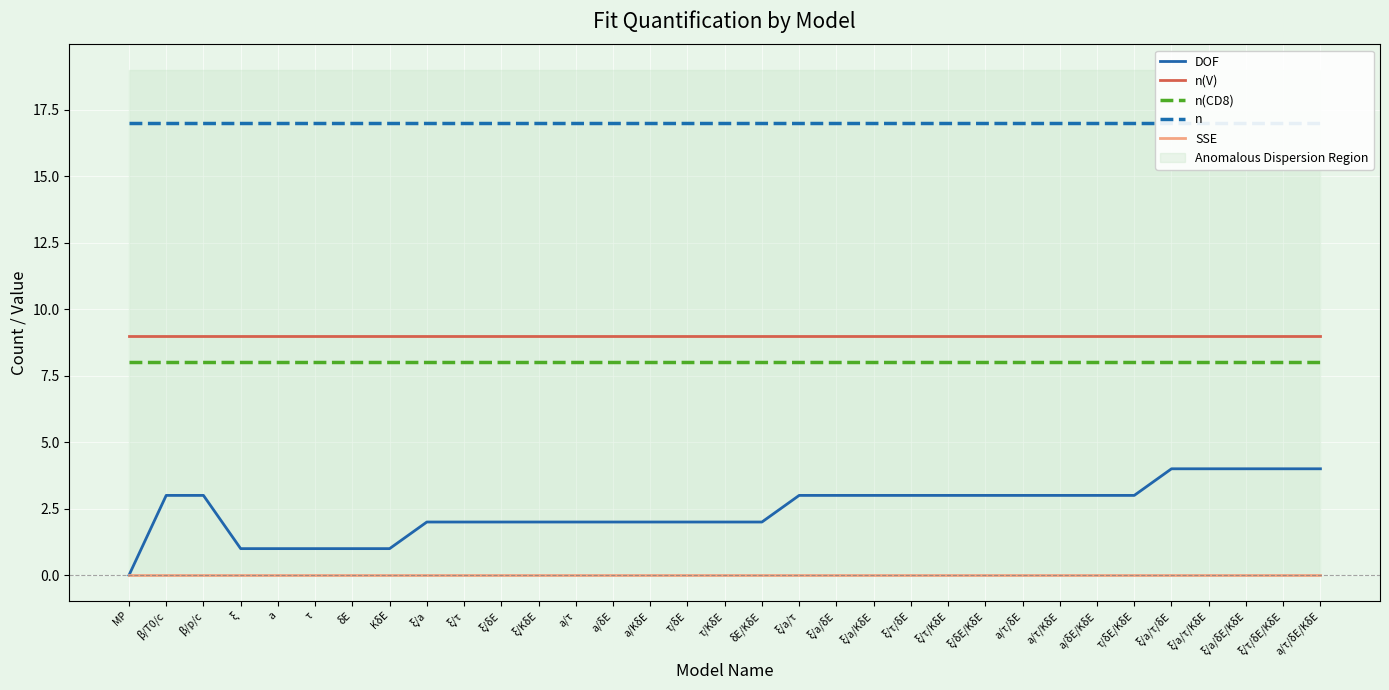

What is the sum of all n(V) values?

297